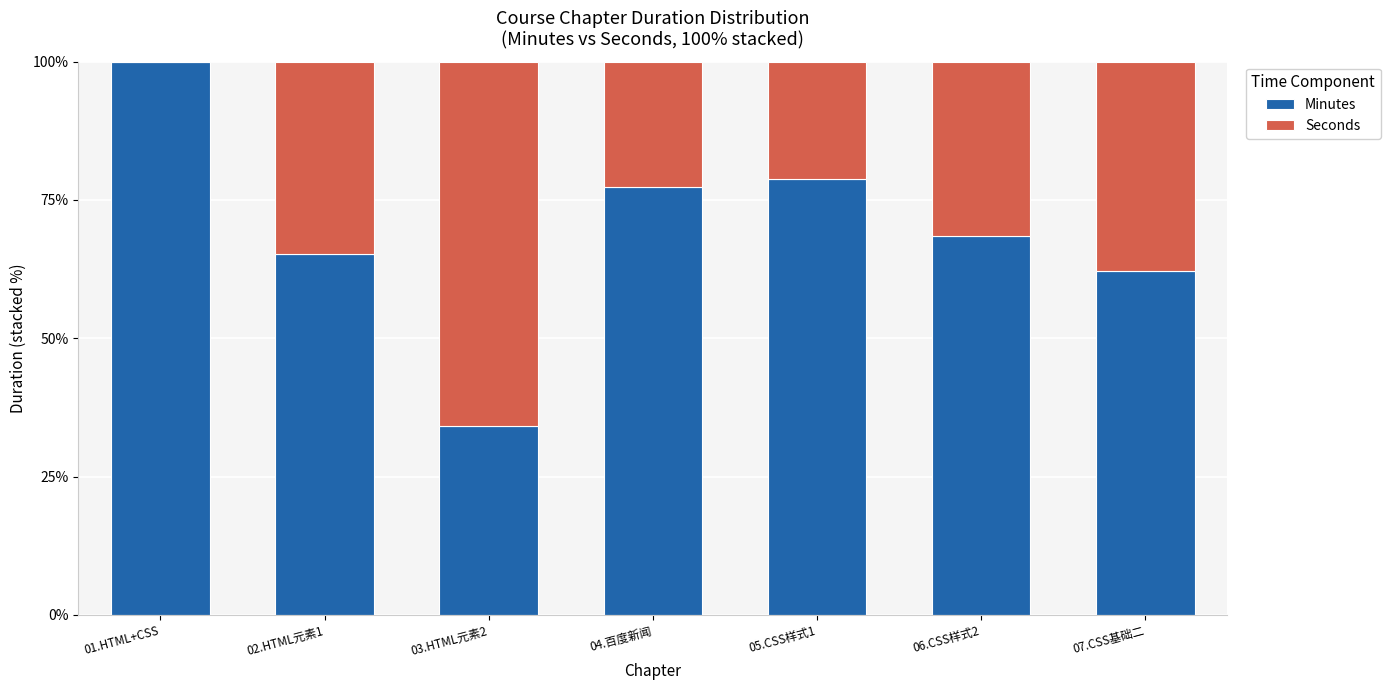

Which category has the highest value in the Minutes series?

01.HTML+CSS